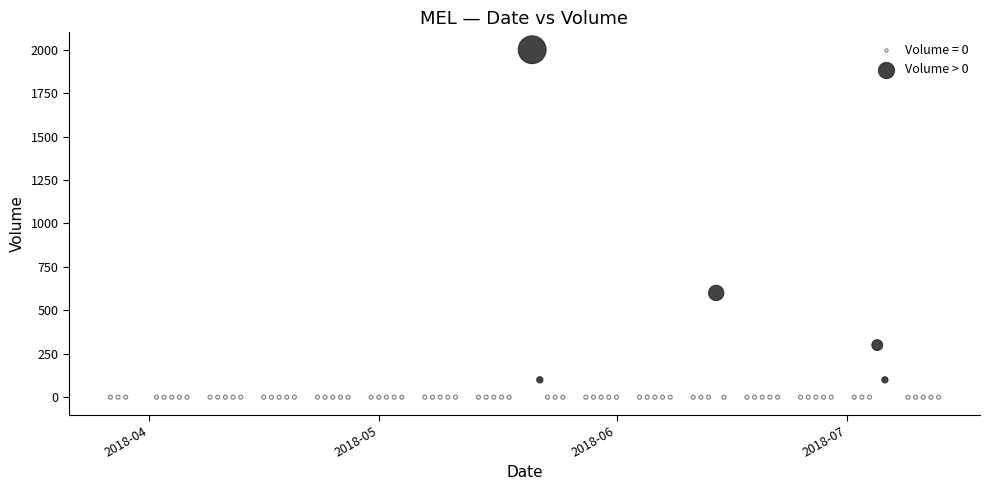

Which series contains the lowest Y value?

Volume = 0